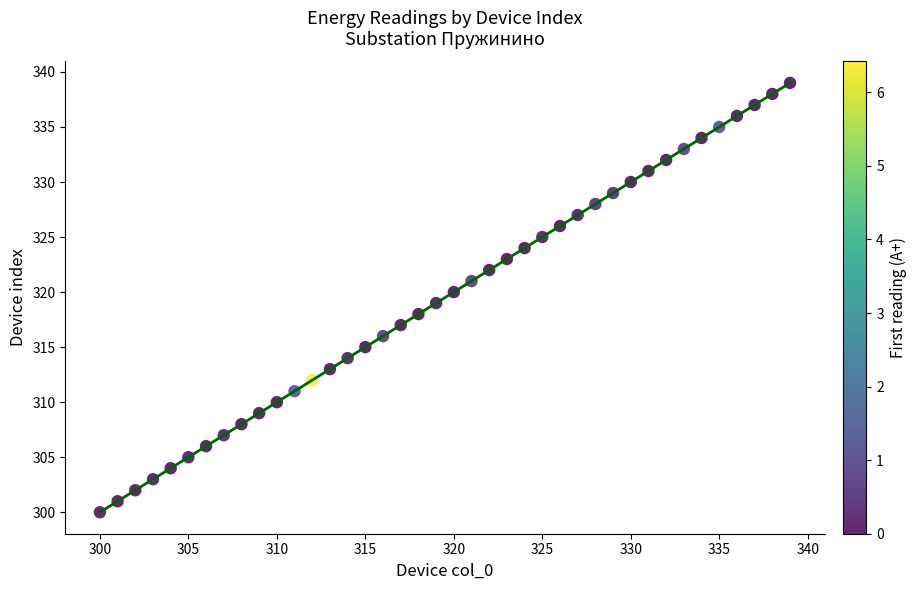

What is the range of Y values (max minus min)?

39